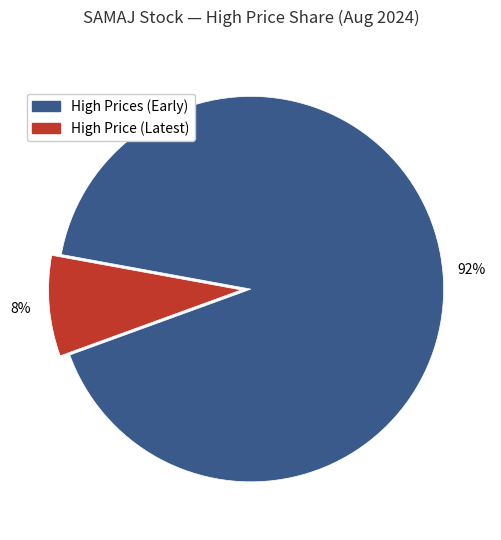

Is there a majority slice in this chart?

Yes